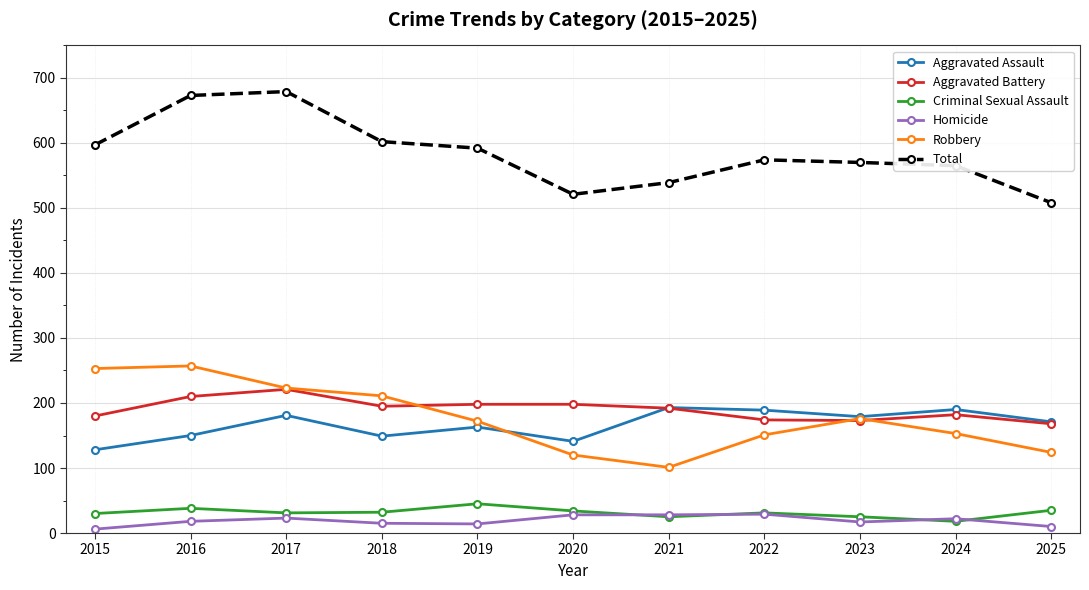

What is the difference between the maximum and minimum values in the Aggravated Assault series?

65